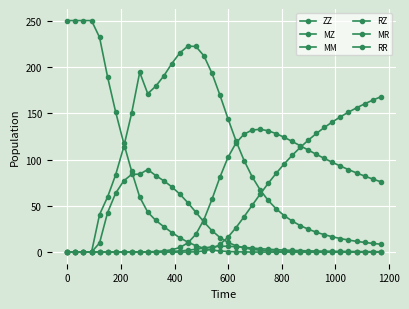

Count the number of categories in the chart.

40